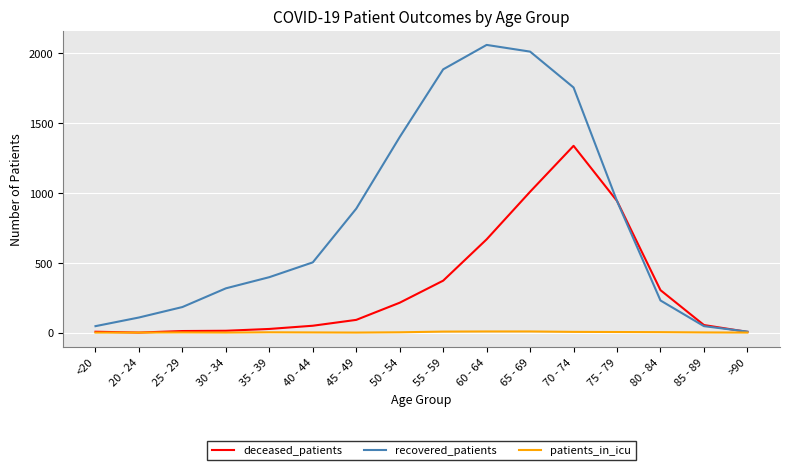

List the series in order of their peak value, lowest first.

patients_in_icu, deceased_patients, recovered_patients